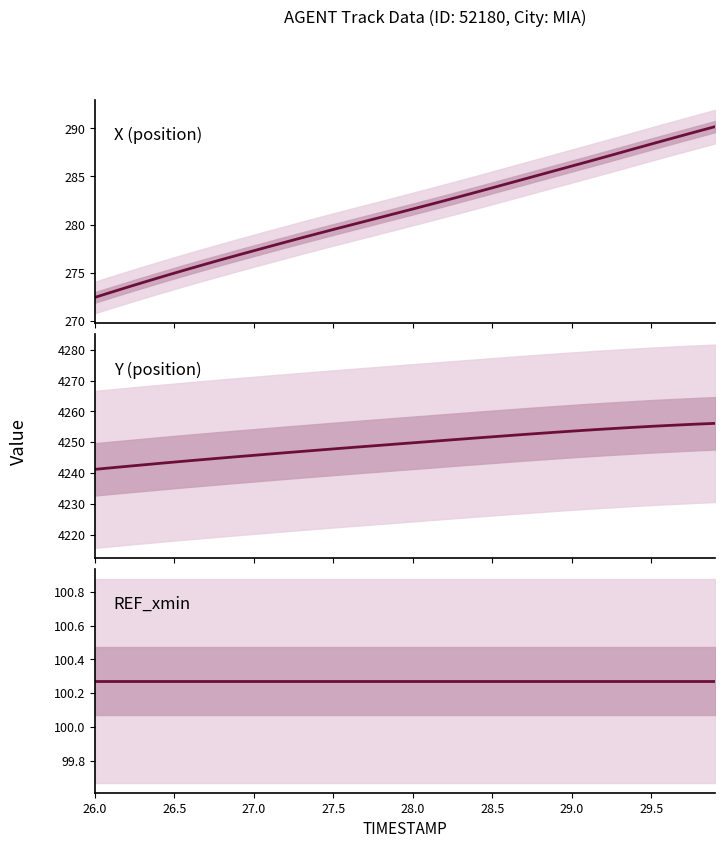

What is the minimum value shown in the chart?

100.3